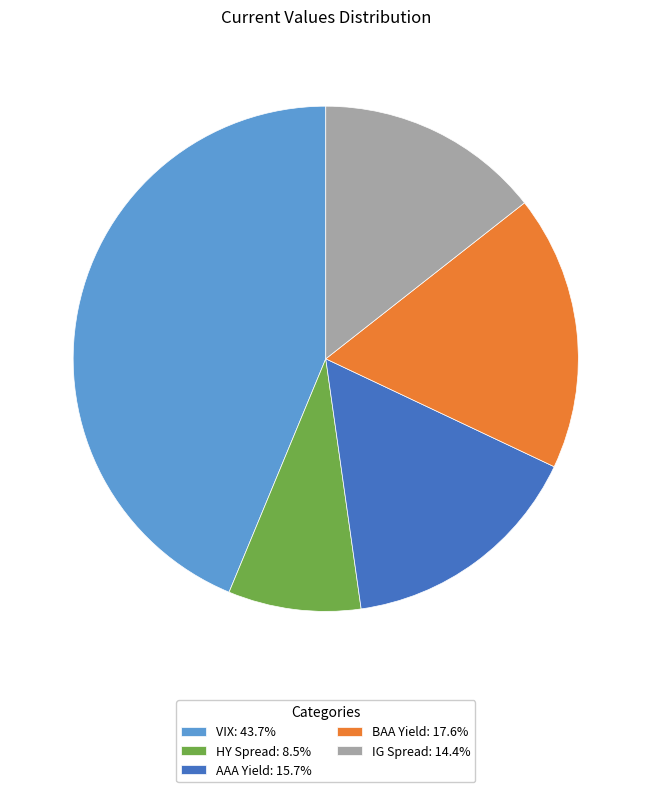

Which slice is the smallest?

HY Spread